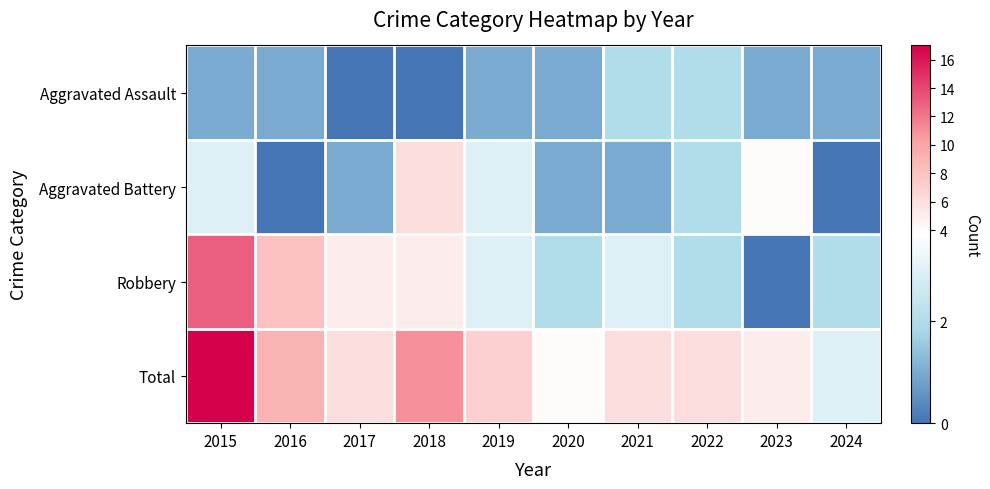

At how many categories does at least one series exceed 3?

9